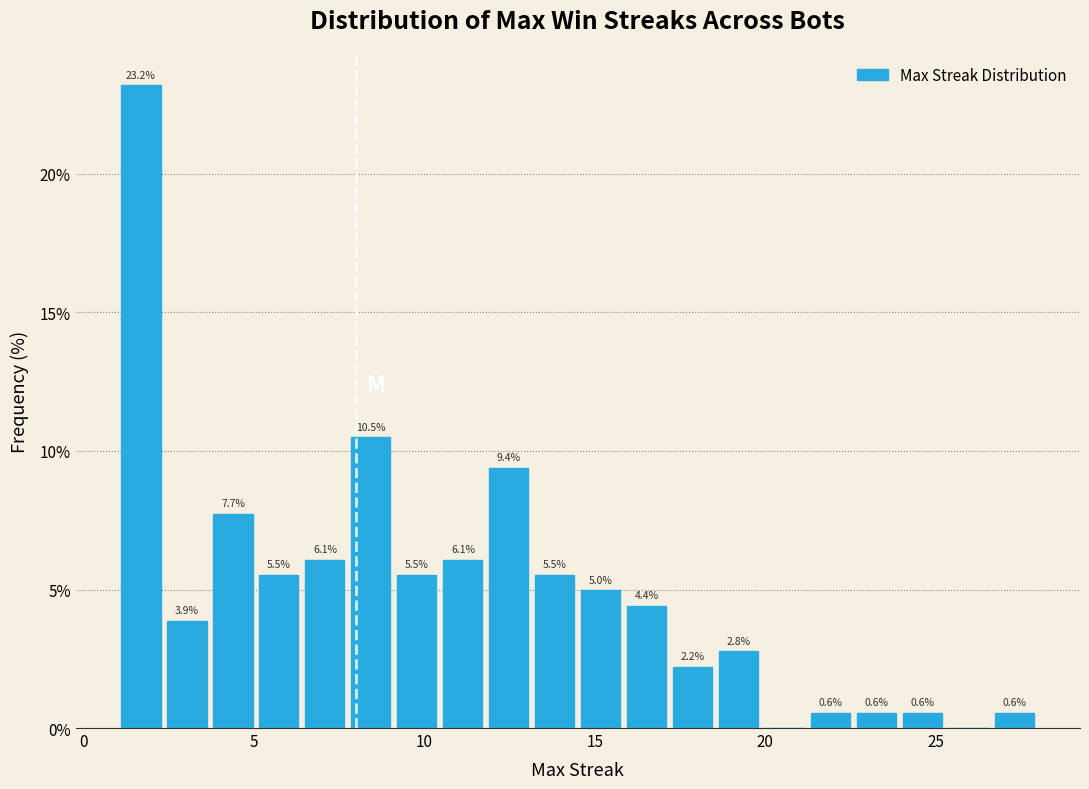

Around what value on the x-axis is the tallest bar? Give the approximate position of its centre, as read against the axis.

1.5